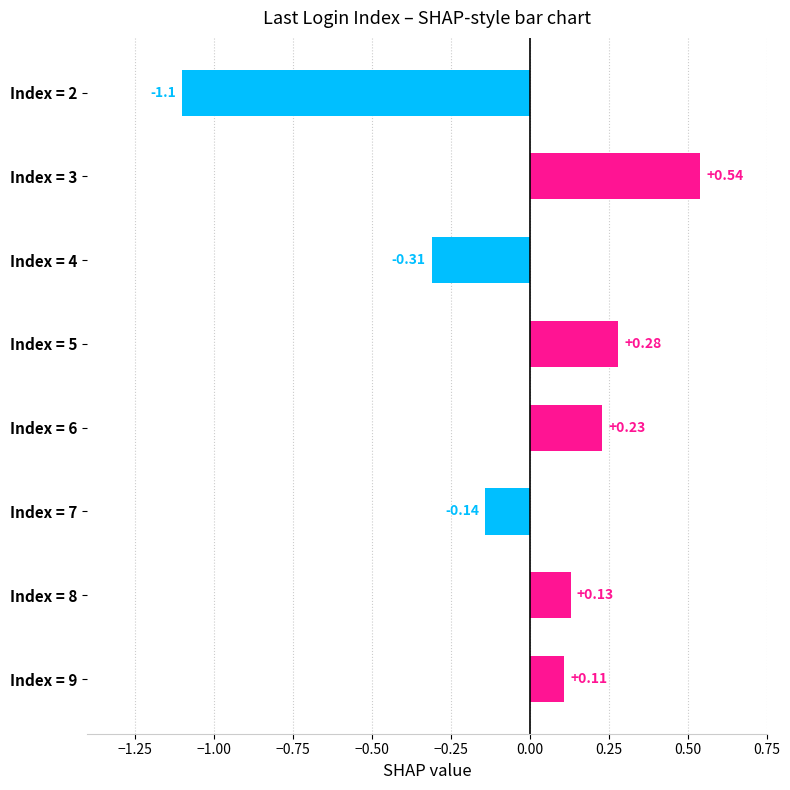

Rank the categories by value from lowest to highest.

Index = 2, Index = 4, Index = 7, Index = 9, Index = 8, Index = 6, Index = 5, Index = 3